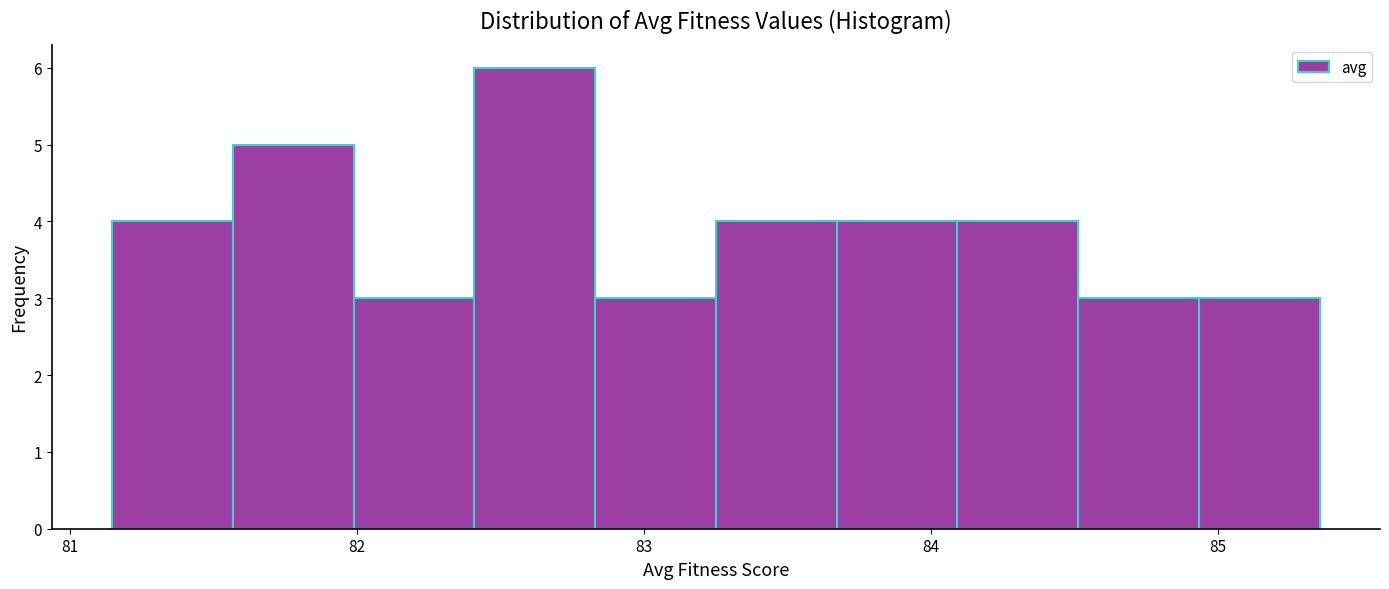

Reading left to right, list every bar in this chart as the range it spans on the x-axis followed by its height. Neither the bar edges nor the heights are printed on the chart, so give them approximately, as read against the axes.

81.1 to 81.6: 4
81.6 to 82.0: 5
82.0 to 82.4: 3
82.4 to 82.8: 6
82.8 to 83.3: 3
83.3 to 83.7: 4
83.7 to 84.1: 4
84.1 to 84.5: 4
84.5 to 84.9: 3
84.9 to 85.4: 3